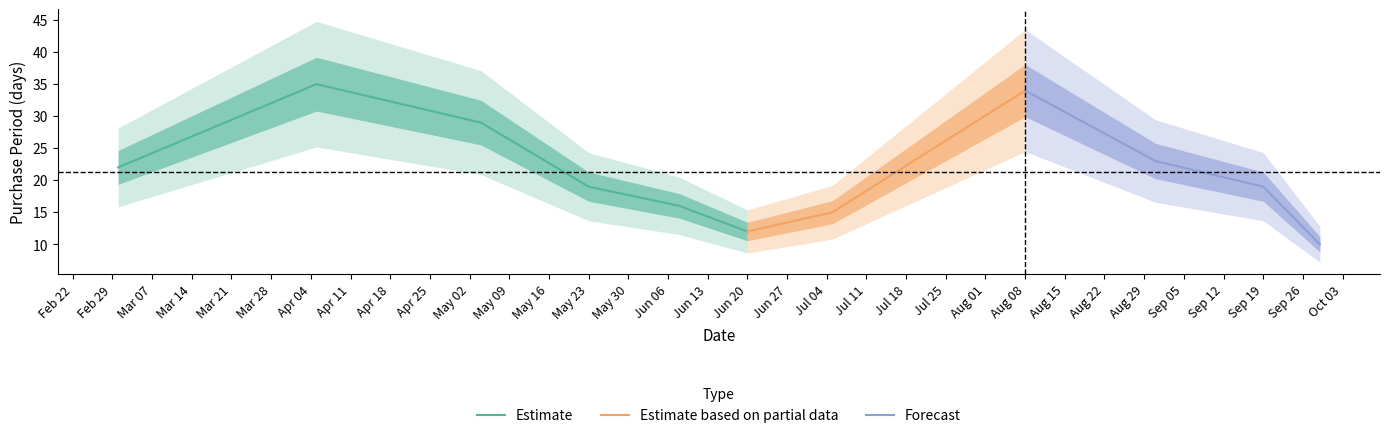

True or false: the data shows 35 at 2016-08-31.

False